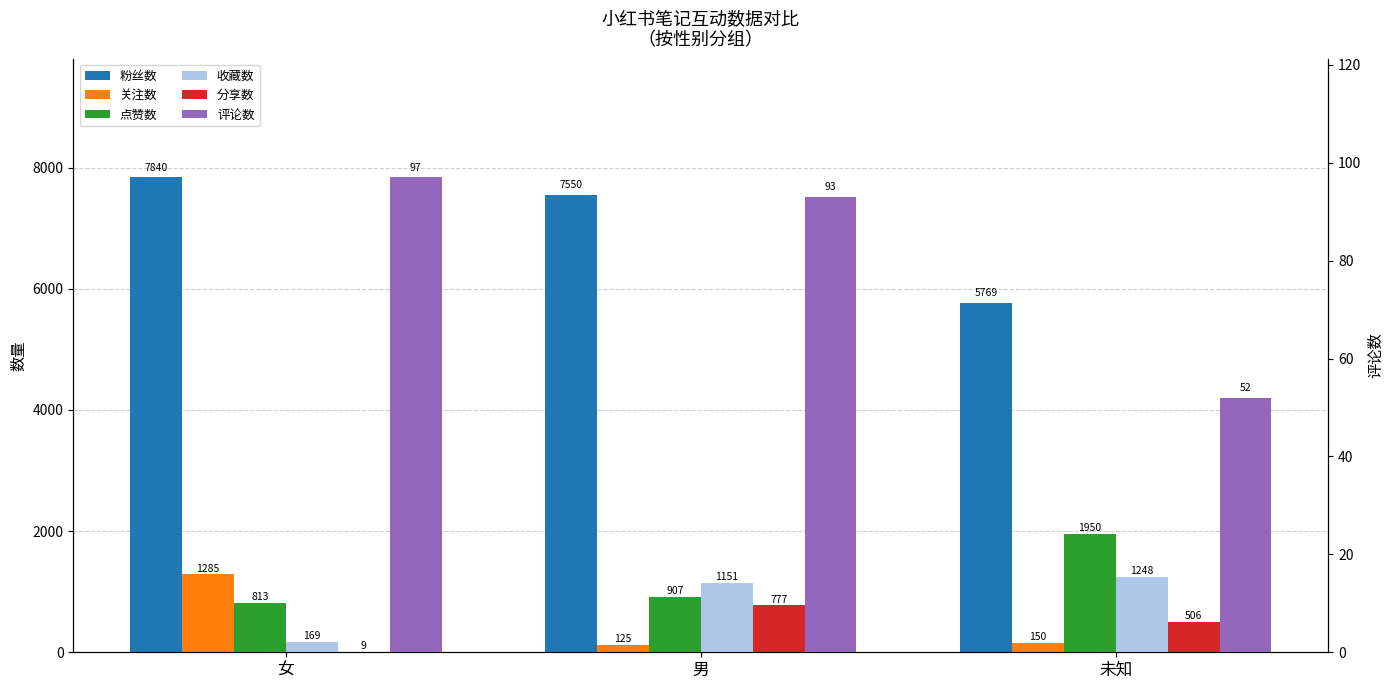

How many data points in 收藏数 are less than 1151?

1